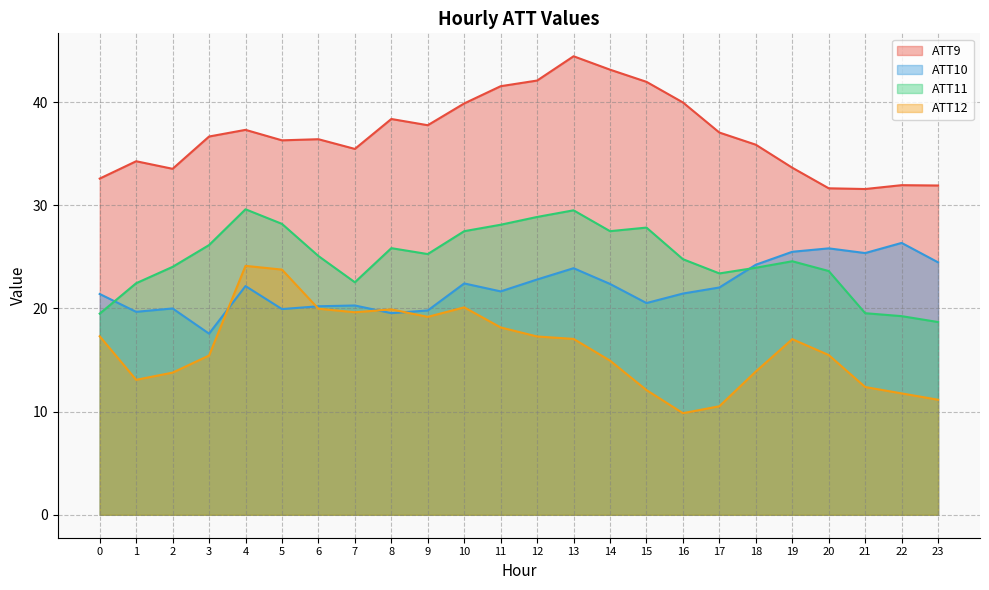

The value of ATT10 at 7 is 29.9. True or false?

False